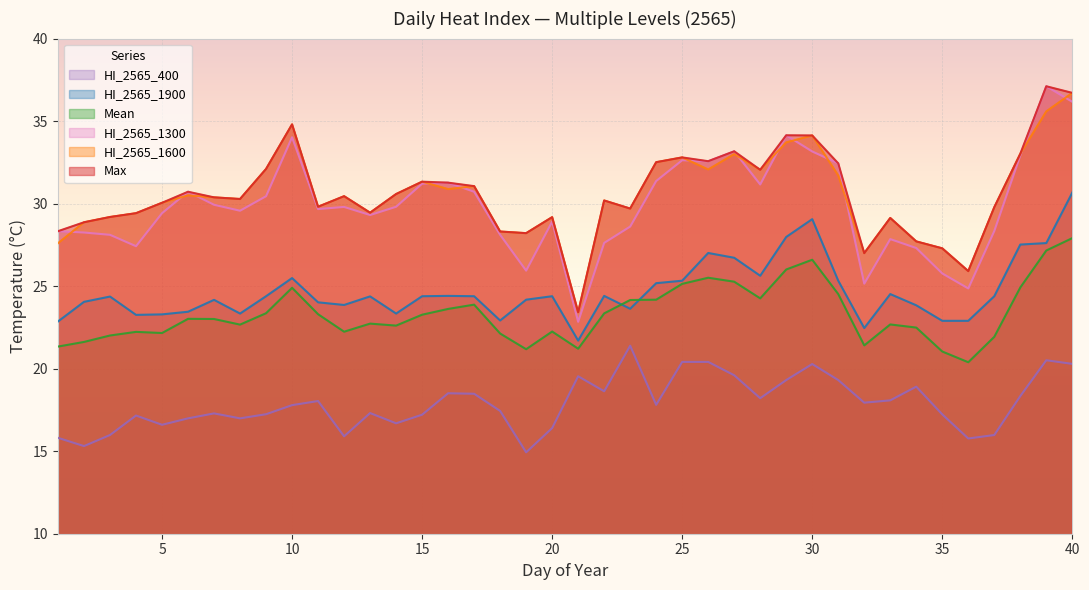

True or false: Mean and Max intersect in this chart.

False